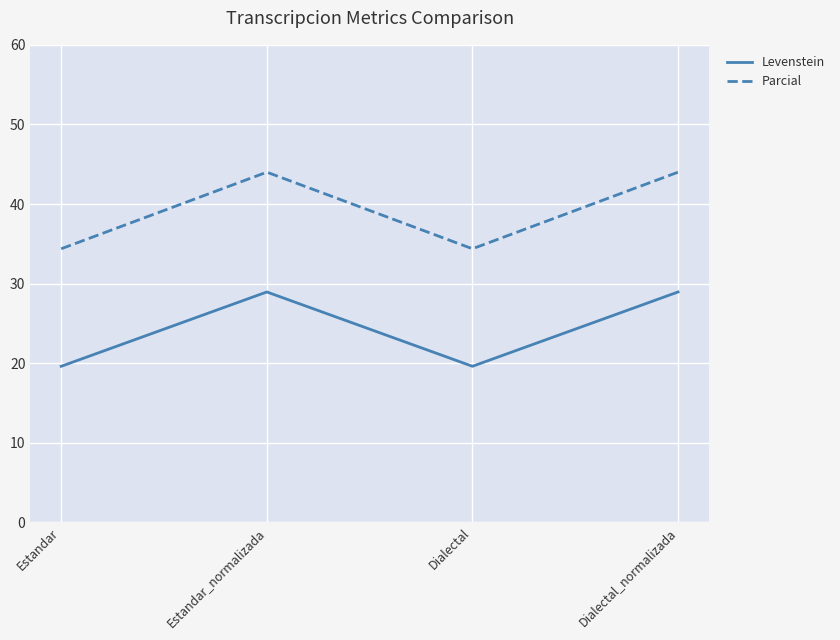

True or false: Parcial has a value of 34.4 at Estandar.

True